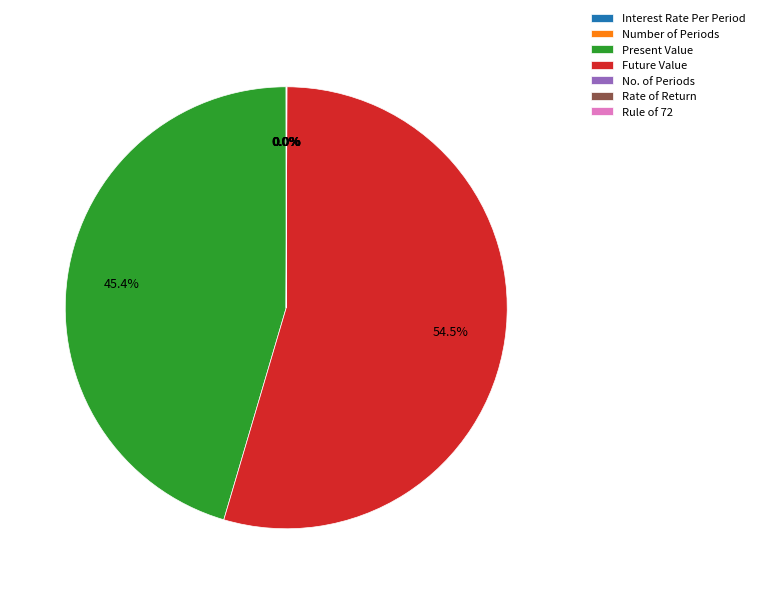

Which category has the biggest portion of the pie?

Future Value